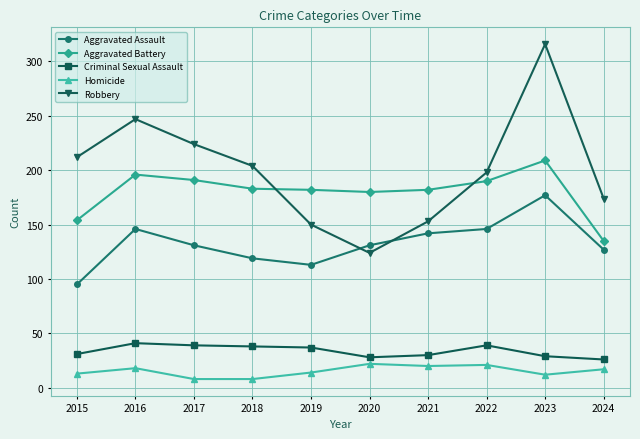

Rank the series by their maximum value, from highest to lowest.

Robbery, Aggravated Battery, Aggravated Assault, Criminal Sexual Assault, Homicide